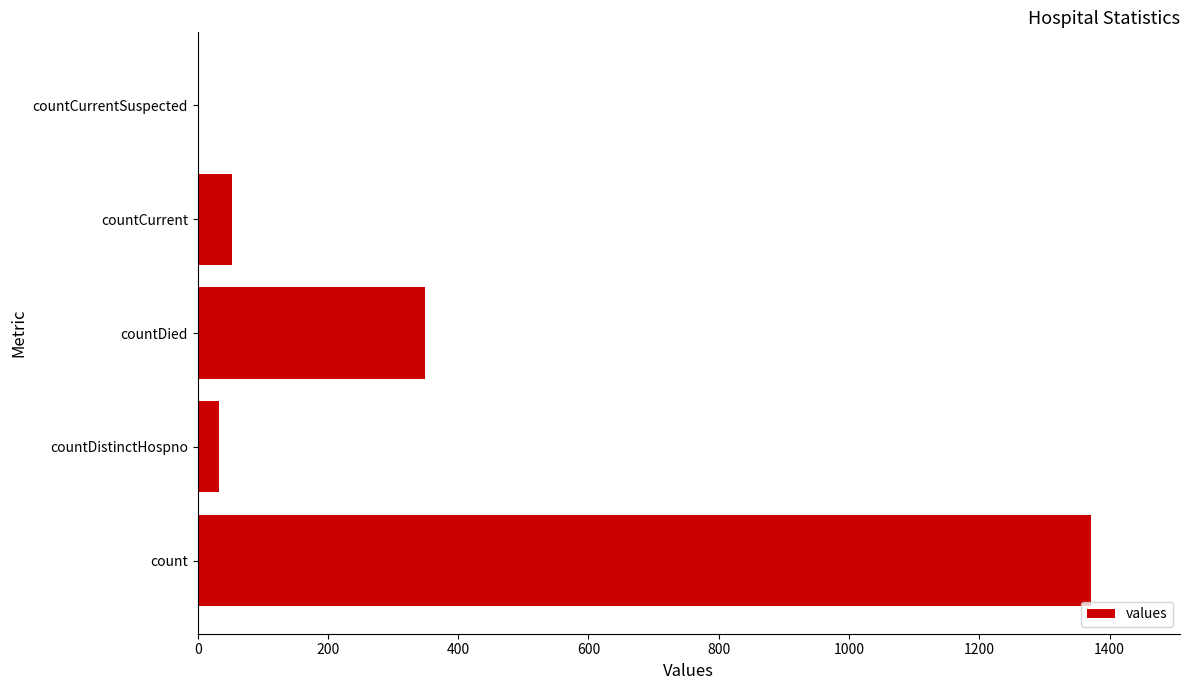

How many positive values are there?

4